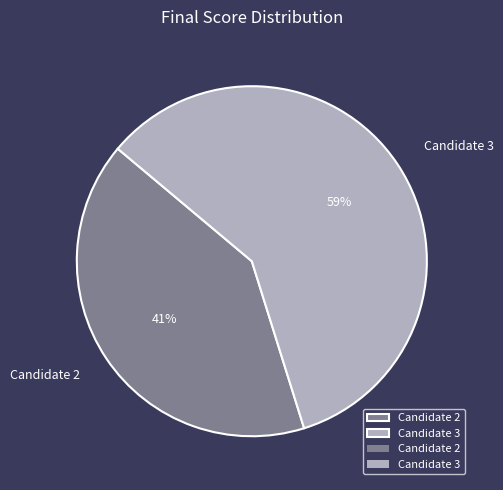

True or false: Candidate 3 accounts for 74% of the total.

False